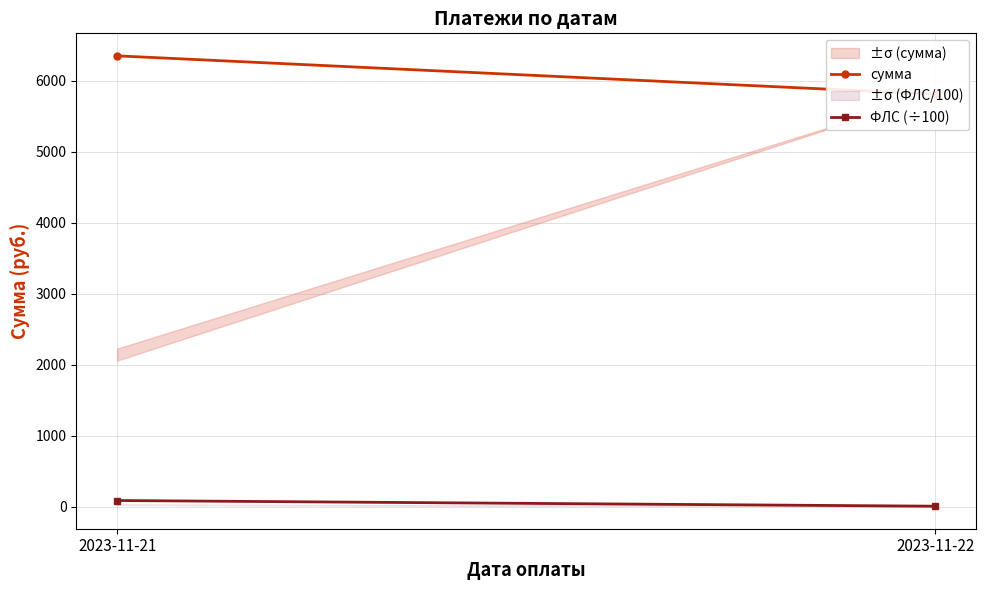

At which label does сумма reach its peak?

2023-11-21